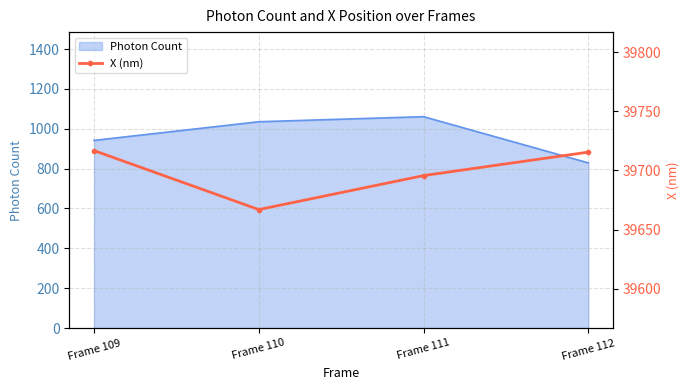

How many lines are shown in the chart?

1